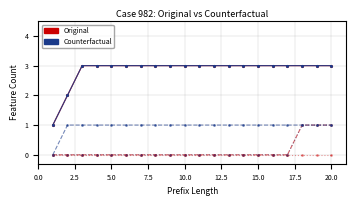

Does the chart have visible grid lines?

Yes